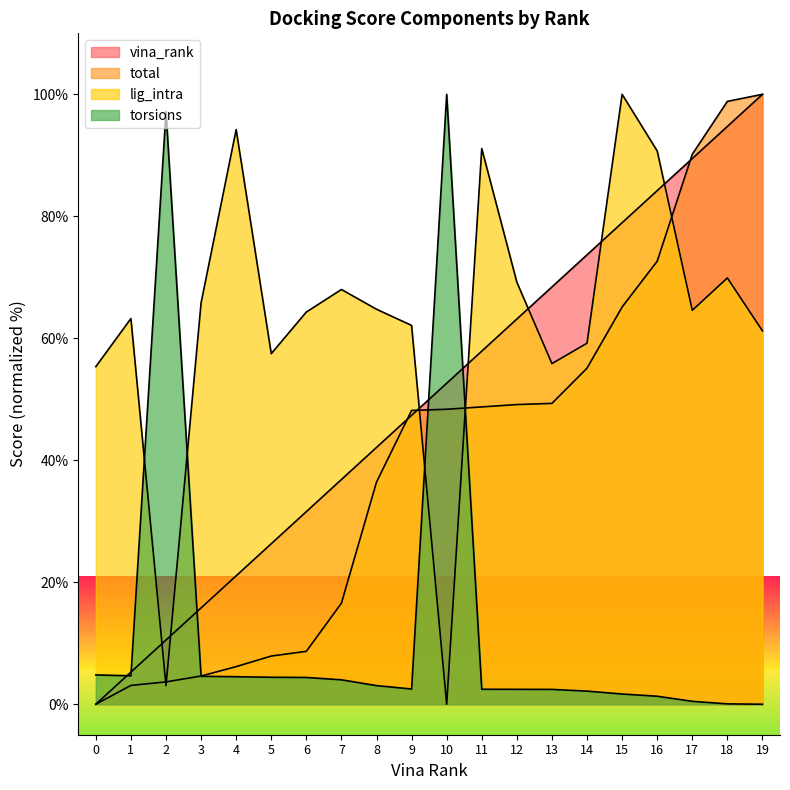

True or false: lig_intra has a value of 59.2 at 14.

True